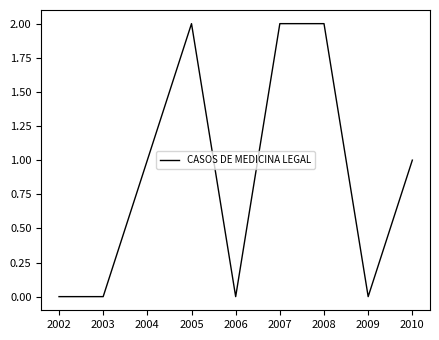

True or false: the data shows 1 at 2004.

True